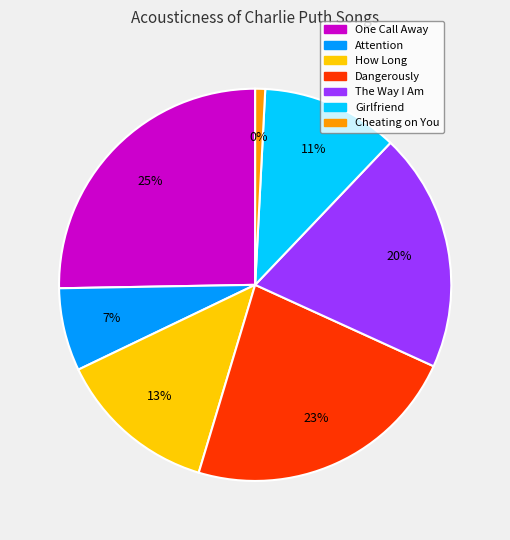

Count the number of slices in the pie.

7